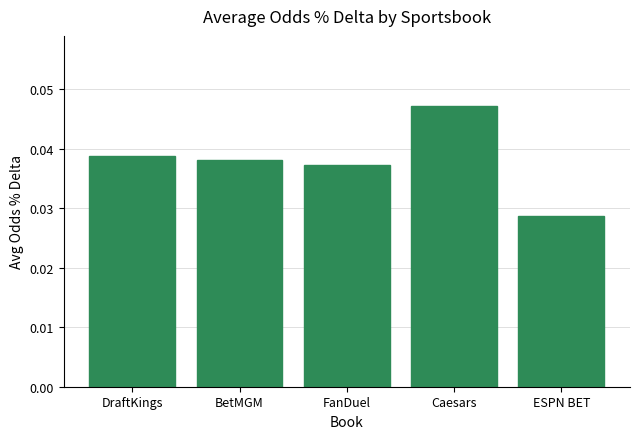

Which has a higher value, BetMGM or Caesars?

Caesars